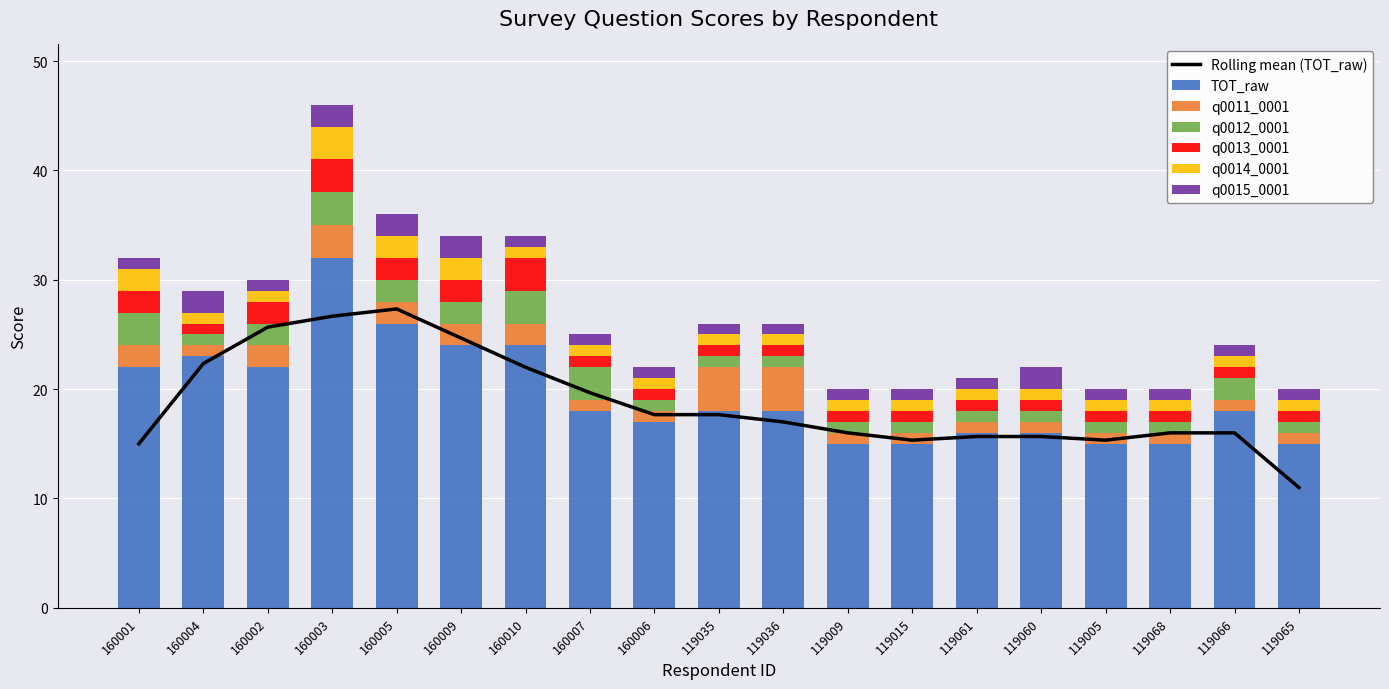

What is the value of the TOT_raw bar at the 10th from the left?

18